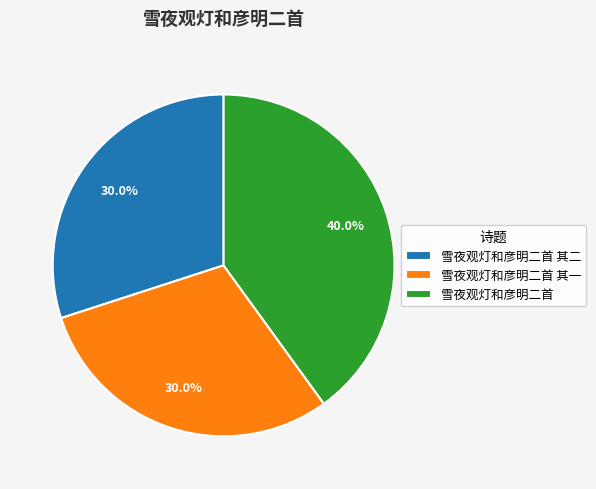

Approximately how many times larger is the value at 雪夜观灯和彦明二首 其一 compared to 雪夜观灯和彦明二首 其二?

1.0